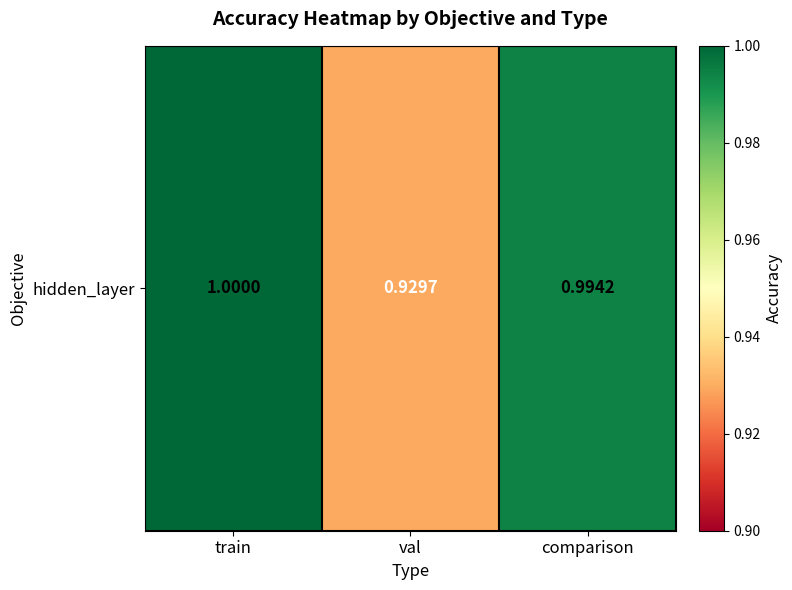

Between train and comparison, which is larger?

train